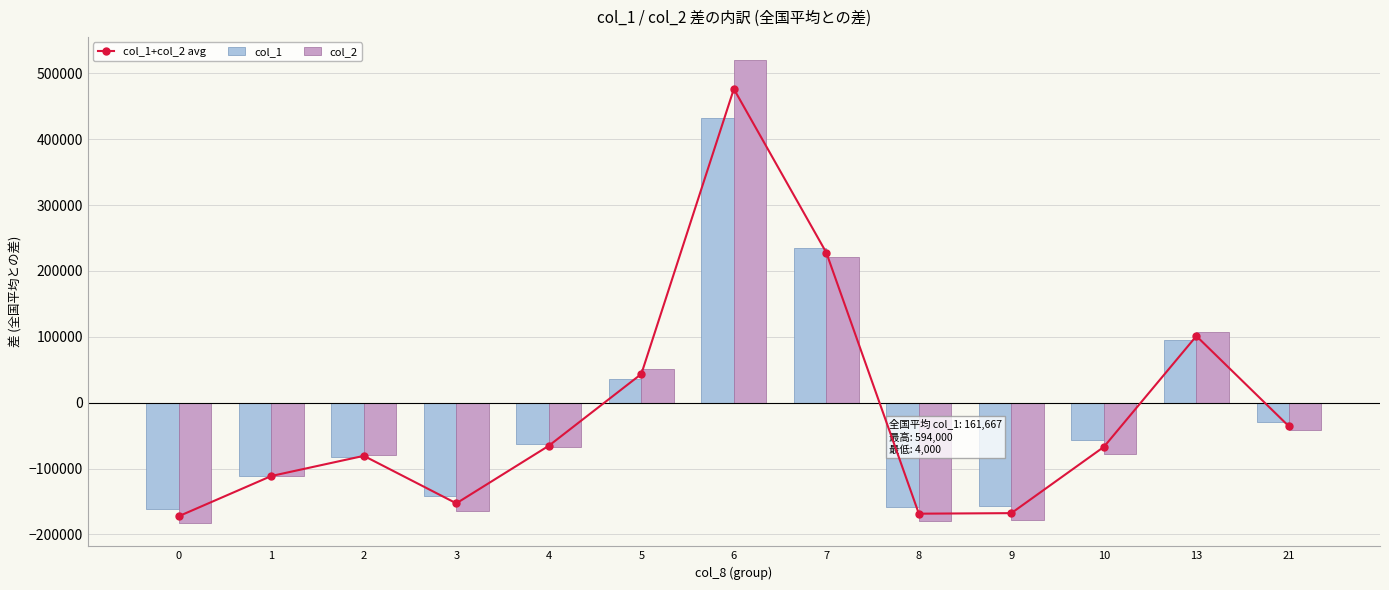

Reading left to right, transcribe all the data shown in this chart.

col_1+col_2 avg: 0=-172232.5	1=-111232.5	2=-80632.5	3=-152732.5	4=-65312.5	5=43587.5	6=476217.5	7=227727.5	8=-168412.5	9=-167582.5	10=-67062.5	13=101197.5	21=-35762.5
col_1: 0=-161666.7	1=-111666.7	2=-81666.7	3=-141666.7	4=-62666.7	5=36333.3	6=432333.3	7=234333.3	8=-157666.7	9=-156666.7	10=-56666.7	13=95333.3	21=-29666.7
col_2: 0=-182798.3	1=-110798.3	2=-79598.3	3=-163798.3	4=-67958.3	5=50841.7	6=520101.7	7=221121.7	8=-179158.3	9=-178498.3	10=-77458.3	13=107061.7	21=-41858.3